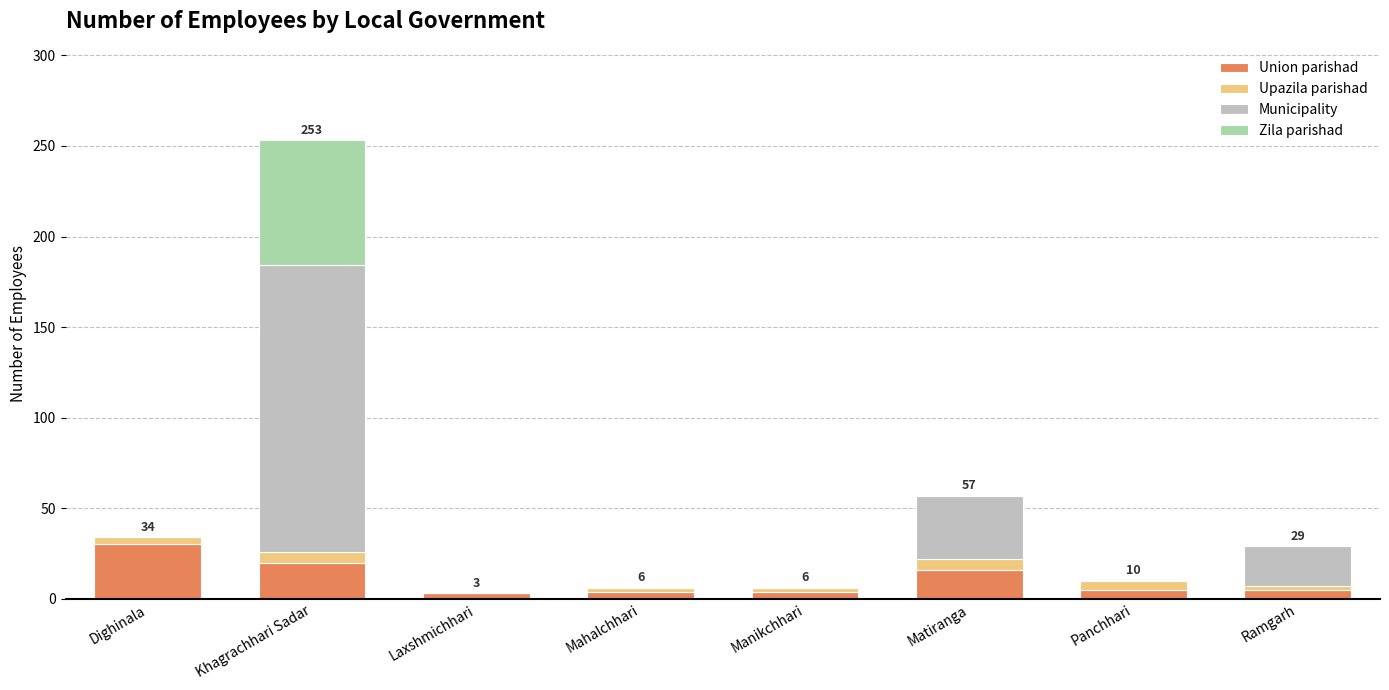

Which category has the highest value in the Union parishad series?

Dighinala